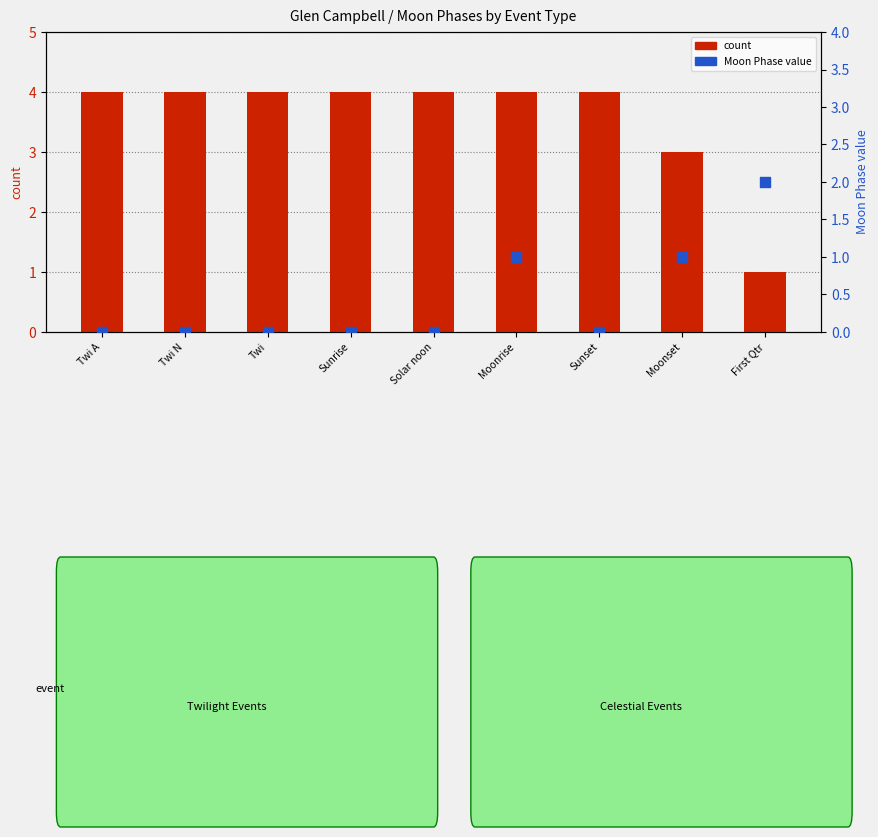

What is the total value across all series at Sunset?

4